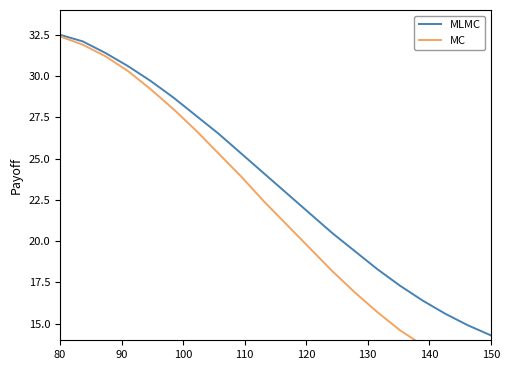

What is the lowest value of the MLMC series?

14.3